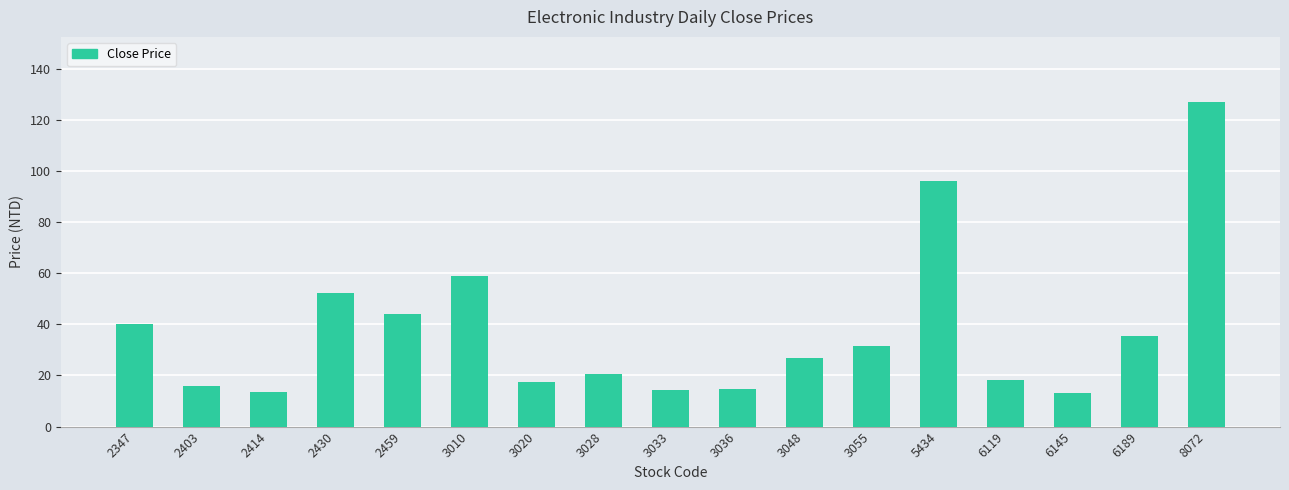

At which label is the value closest to 70?

3010